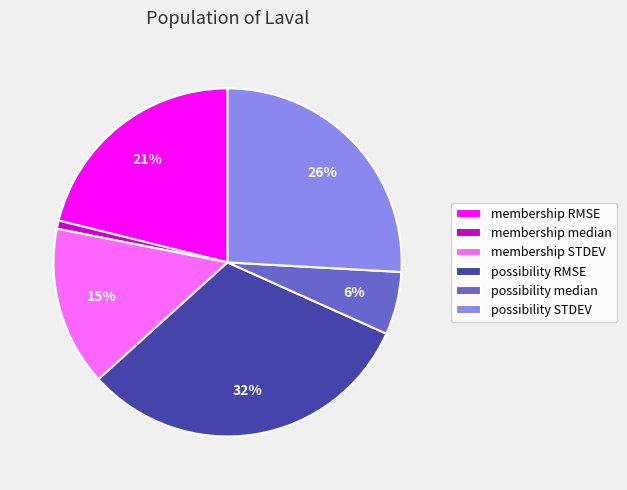

To the nearest percent, what percentage of the pie is membership median?

1%